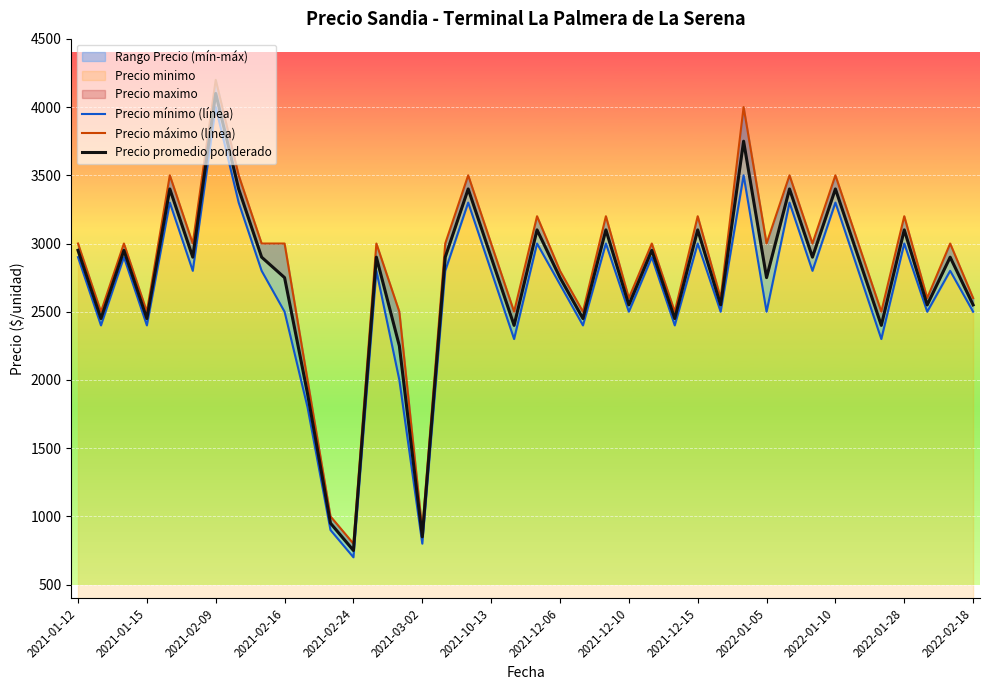

Rank the series by their maximum value, from lowest to highest.

Precio mínimo (línea), Precio promedio ponderado, Precio máximo (línea)